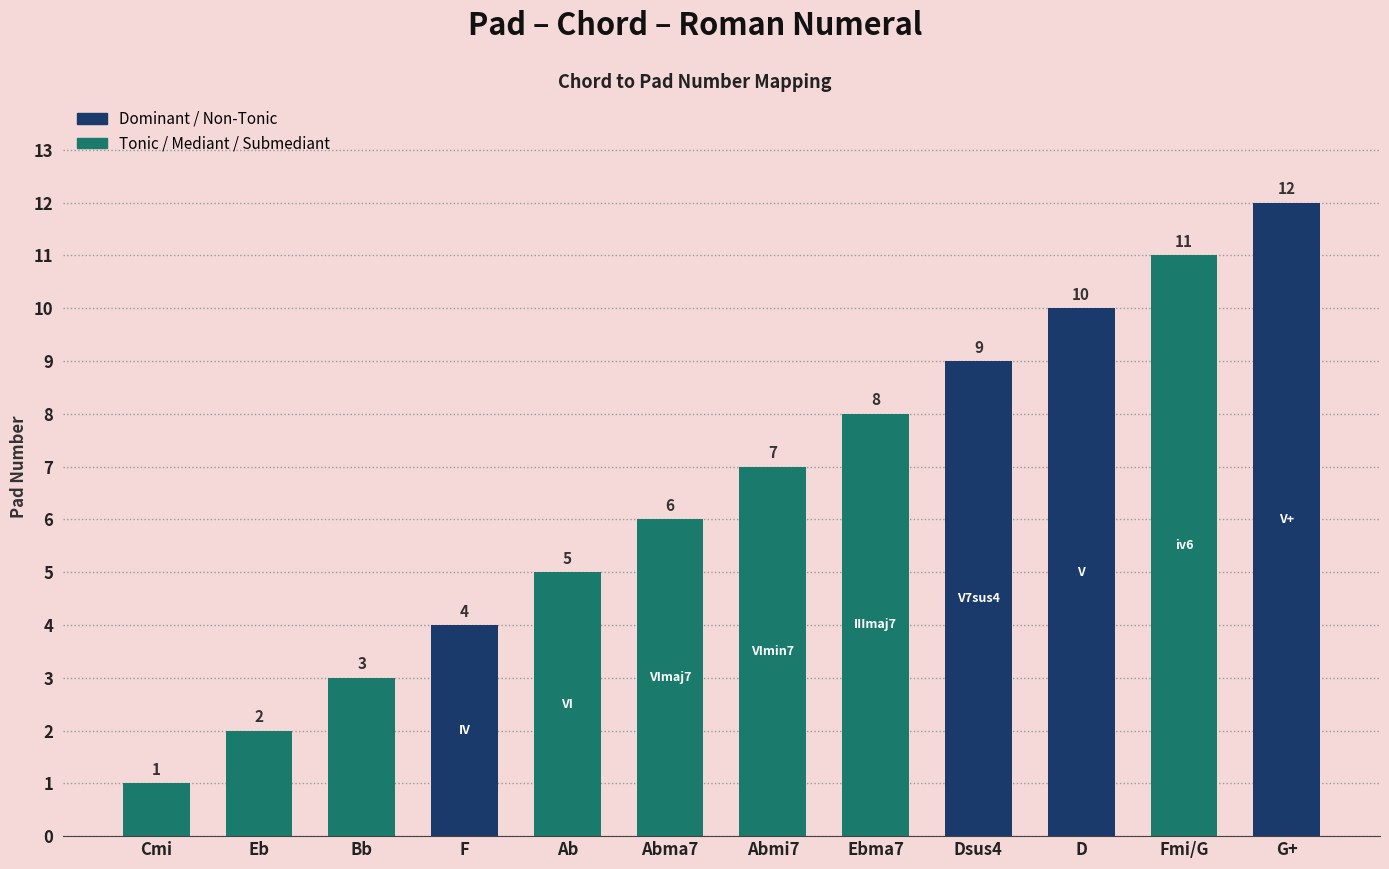

Which category has the lowest value across all series?

Cmi